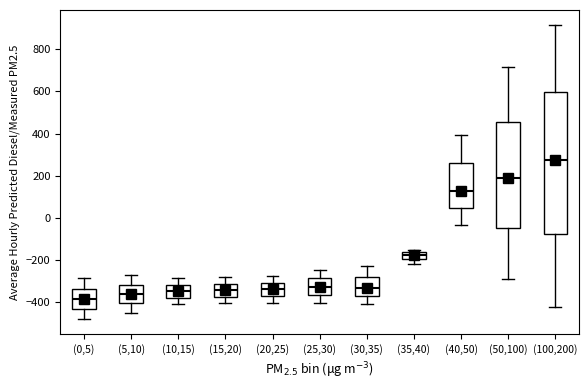

Where does the lower whisker of the box for (25,30) end on the y-axis? The values are not printed on the chart, so give them approximately, as read against the axis.

-400